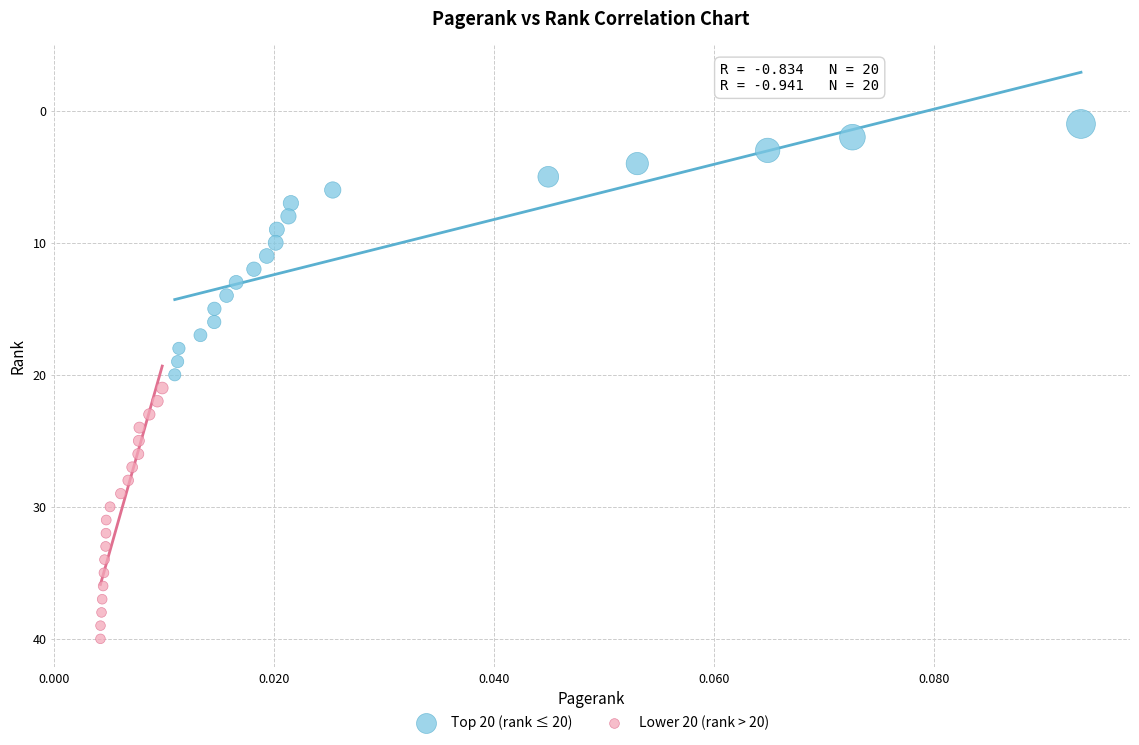

Which series contains the lowest Y value?

Top 20 (rank ≤ 20)